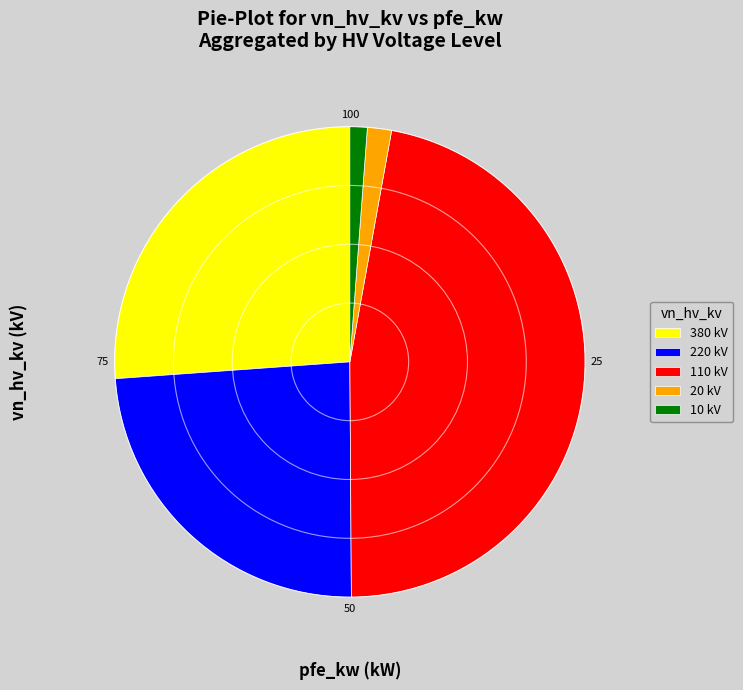

Which slice is the largest?

110 kV